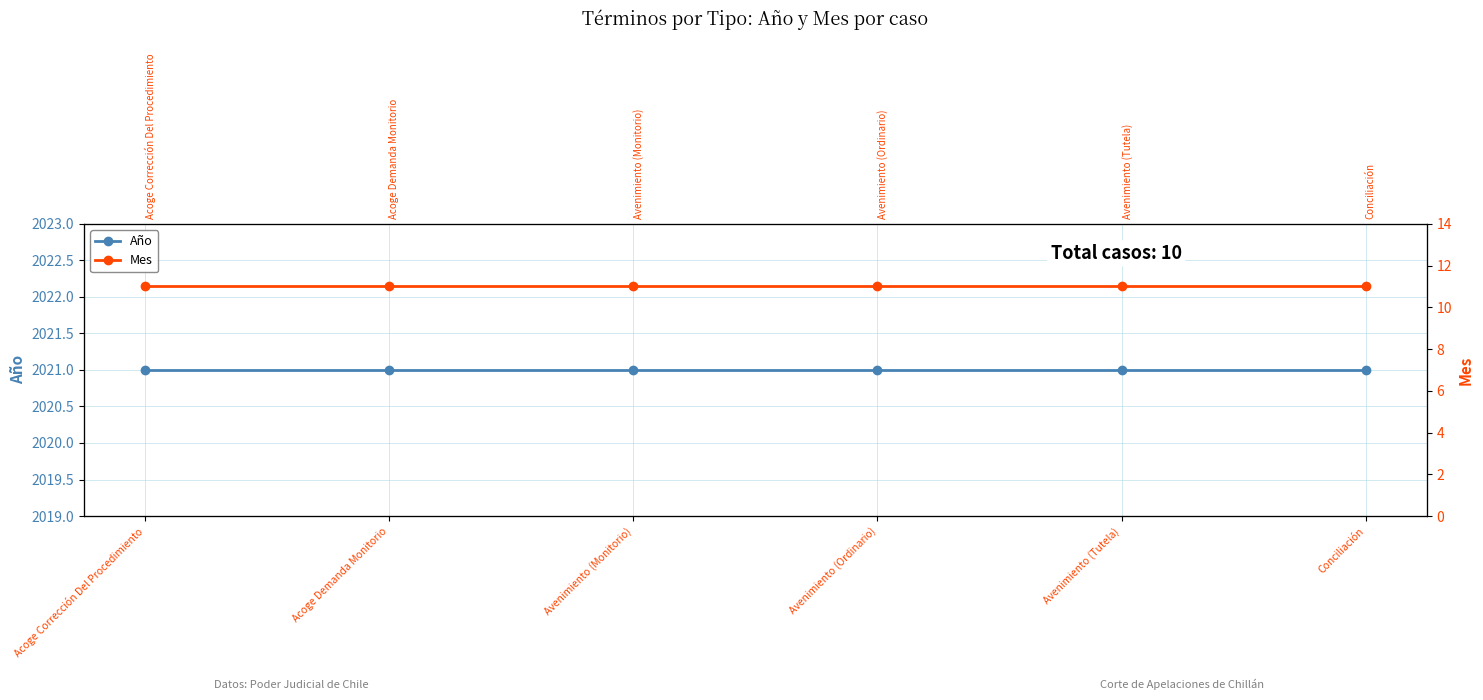

What is the sum of the Año values at Acoge Corrección Del Procedimiento and Avenimiento (Tutela)?

4042